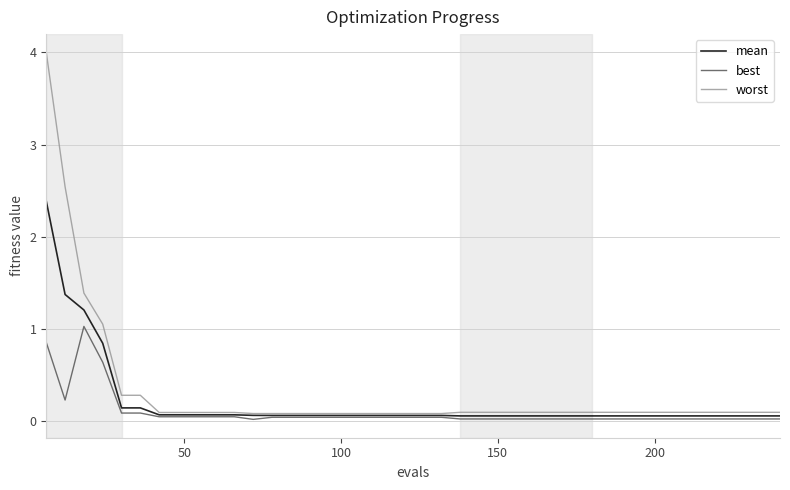

Which series has the largest range (max minus min)?

worst